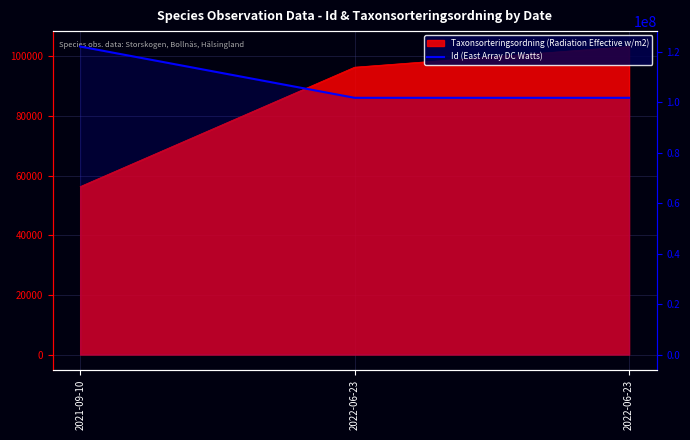

Is it true that the value at 2022-06-23 is 101837511?

True